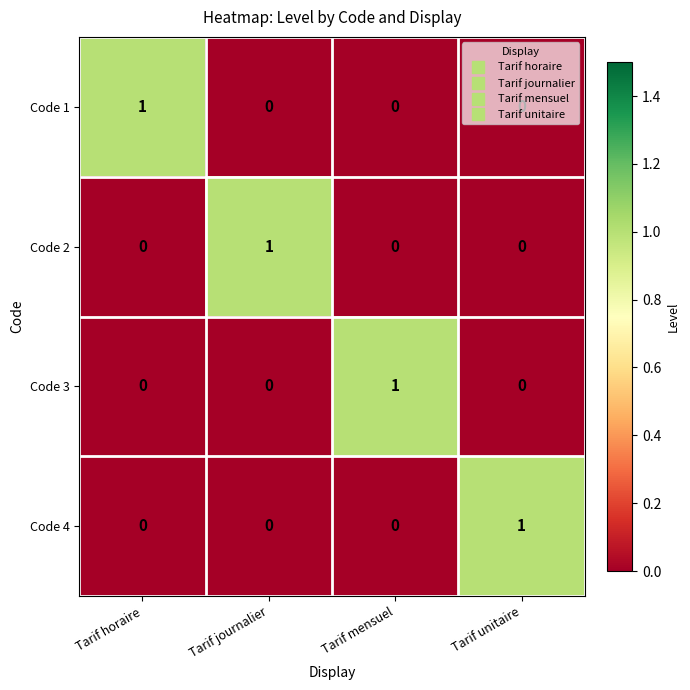

Count the number of categories in the chart.

4